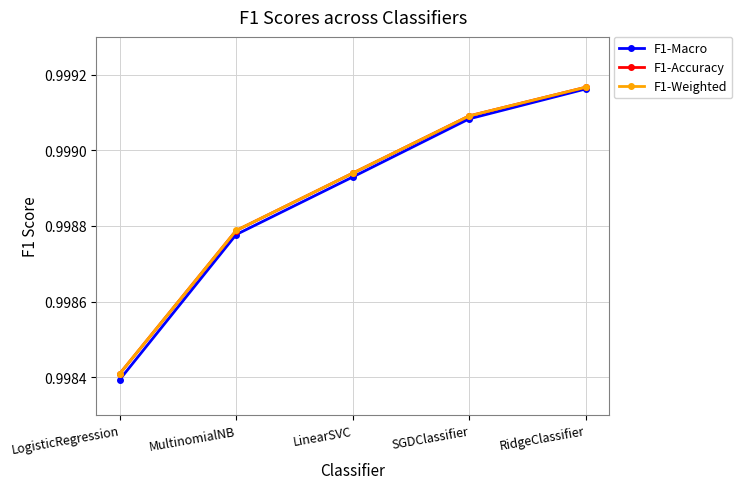

List the labels in order of F1-Macro value, largest first.

RidgeClassifier, SGDClassifier, LinearSVC, MultinomialNB, LogisticRegression